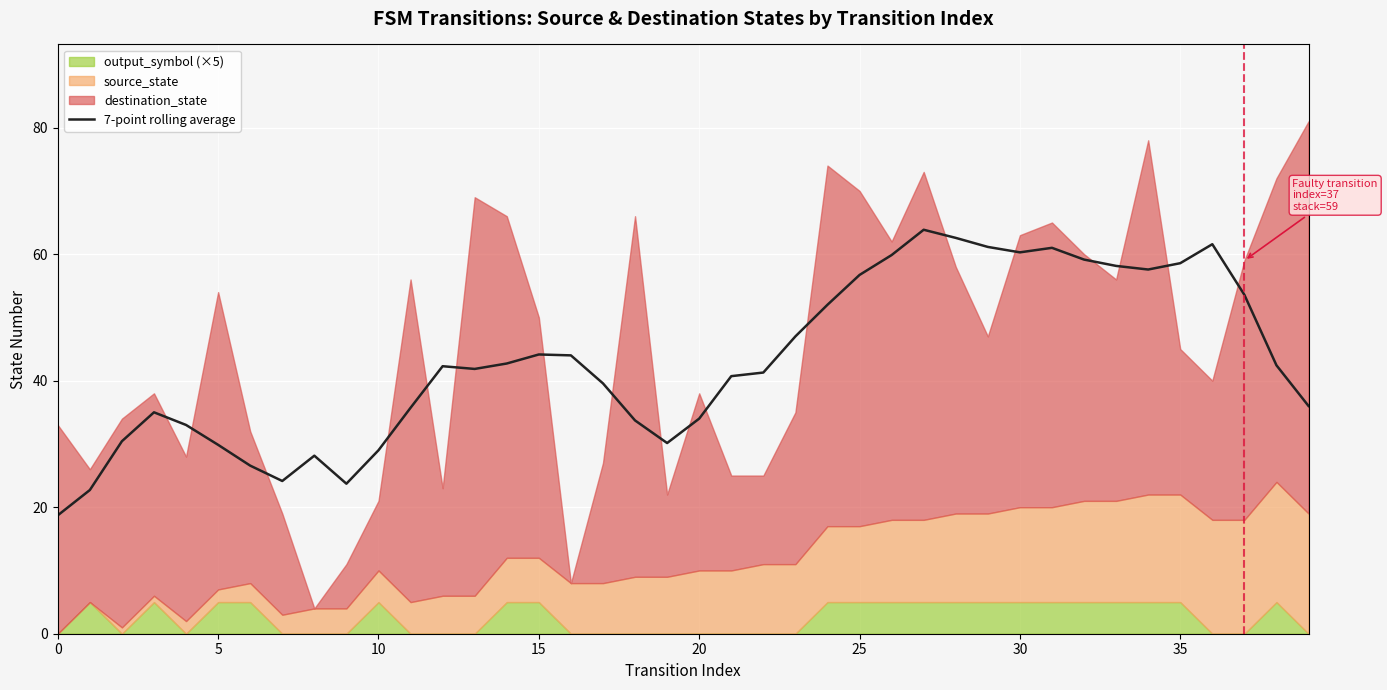

Is it true that the value at 37 is 53.6?

True